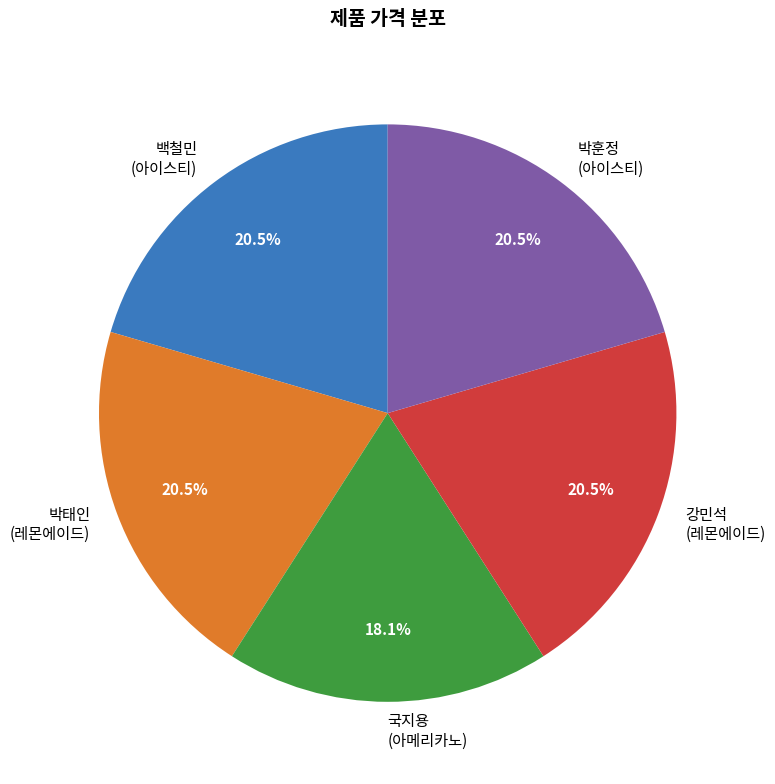

Is the sum of 박훈정 (아이스티) and 국지용 (아메리카노) greater than half?

No